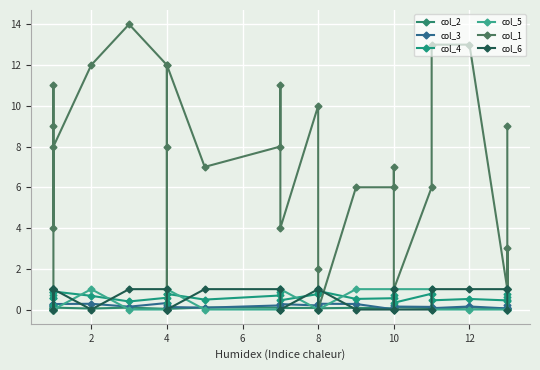

How many intersections are there between col_4 and col_1?

5